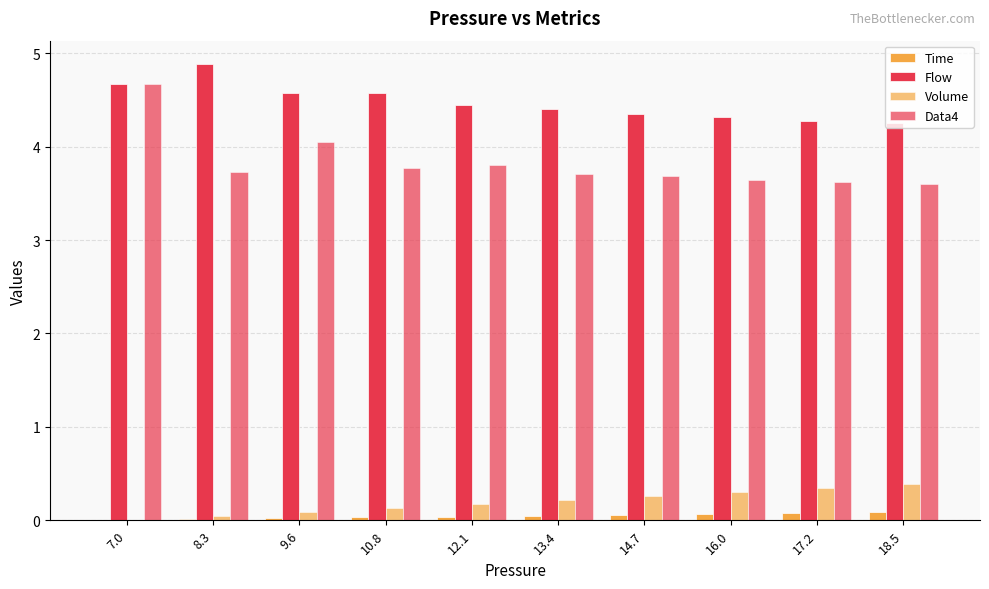

Does the chart contain stacked bars?

No